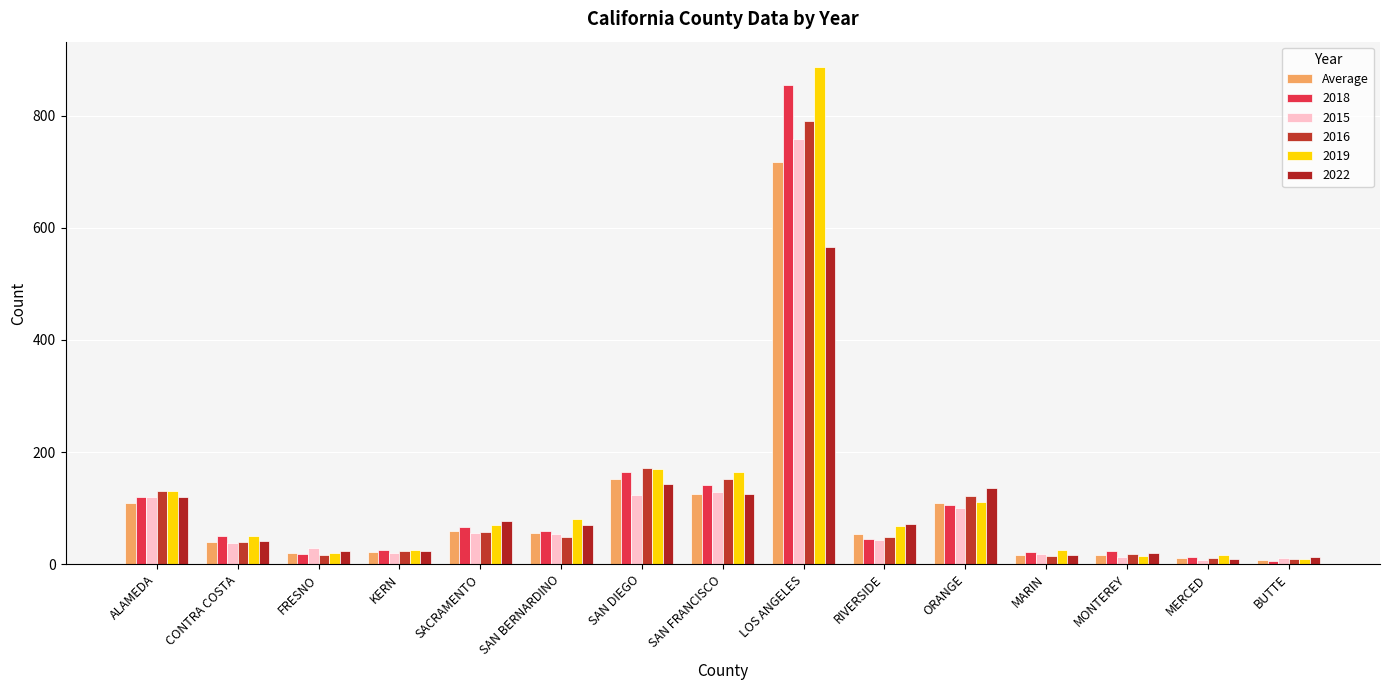

Between MERCED and ALAMEDA, which is larger?

ALAMEDA